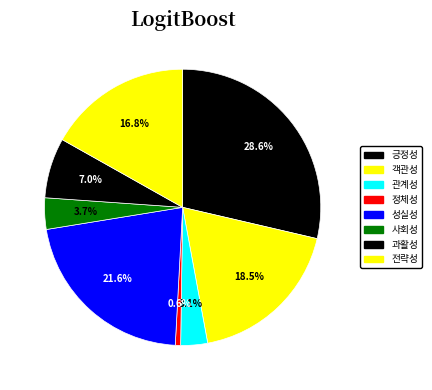

To the nearest percent, what percentage of the pie is 관계성?

3%